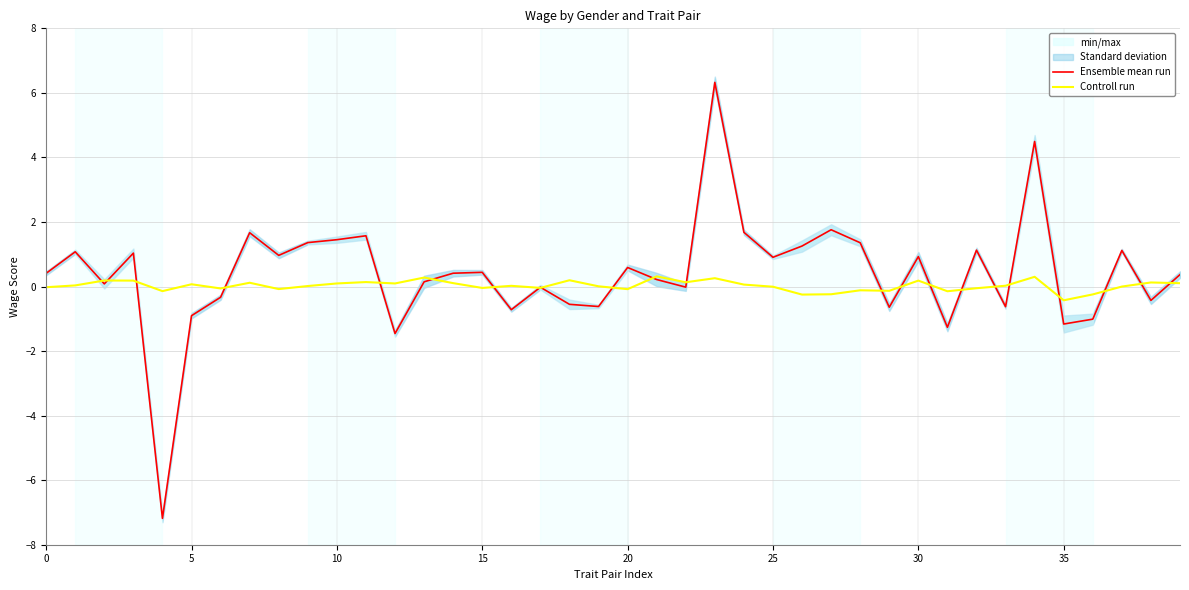

How many positive values does the Ensemble mean run series have?

25